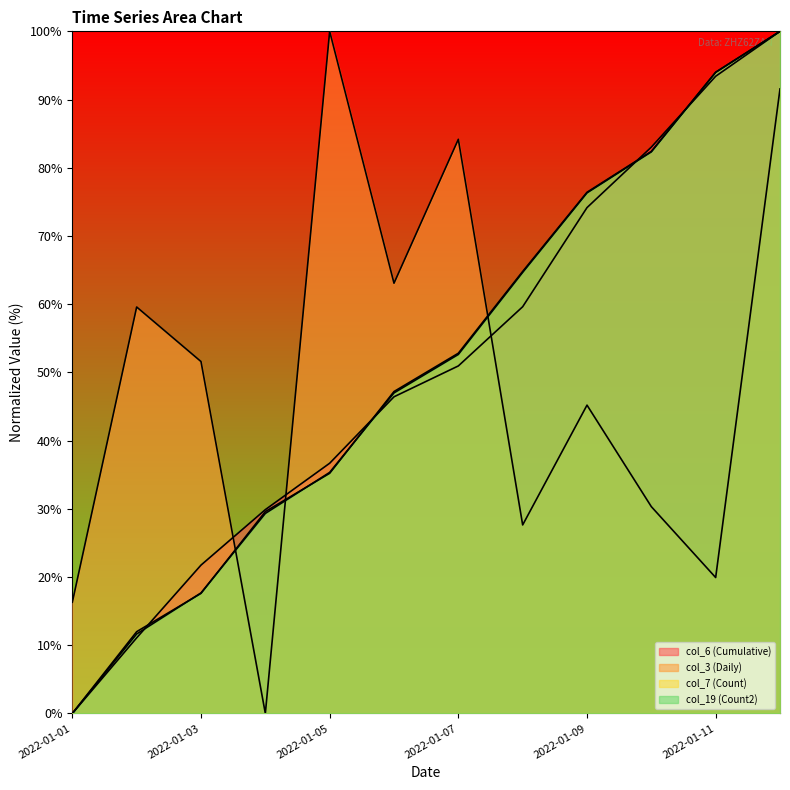

Reading right to left, extract all data points from this chart.

col_3: 2022-01-12=91.6	2022-01-11=19.9	2022-01-10=30.3	2022-01-09=45.2	2022-01-08=27.6	2022-01-07=84.2	2022-01-06=63.1	2022-01-05=100.0	2022-01-04=0.0	2022-01-03=51.6	2022-01-02=59.6	2022-01-01=16.3
col_6: 2022-01-12=100.0	2022-01-11=93.4	2022-01-10=83.0	2022-01-09=74.2	2022-01-08=59.6	2022-01-07=50.9	2022-01-06=46.4	2022-01-05=36.7	2022-01-04=29.9	2022-01-03=21.7	2022-01-02=11.1	2022-01-01=0.0
col_7: 2022-01-12=100.0	2022-01-11=94.0	2022-01-10=82.4	2022-01-09=76.4	2022-01-08=64.8	2022-01-07=52.8	2022-01-06=47.2	2022-01-05=35.2	2022-01-04=29.6	2022-01-03=17.6	2022-01-02=12.0	2022-01-01=0.0
col_19: 2022-01-12=100.0	2022-01-11=94.0	2022-01-10=82.3	2022-01-09=76.3	2022-01-08=64.7	2022-01-07=52.6	2022-01-06=47.0	2022-01-05=35.3	2022-01-04=29.3	2022-01-03=17.7	2022-01-02=11.7	2022-01-01=0.0